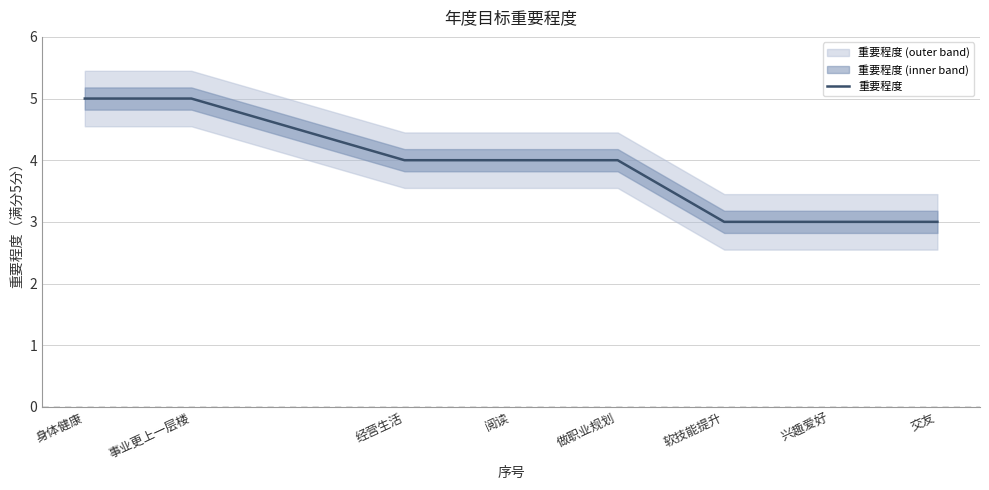

Where does the data first go above 4?

身体健康